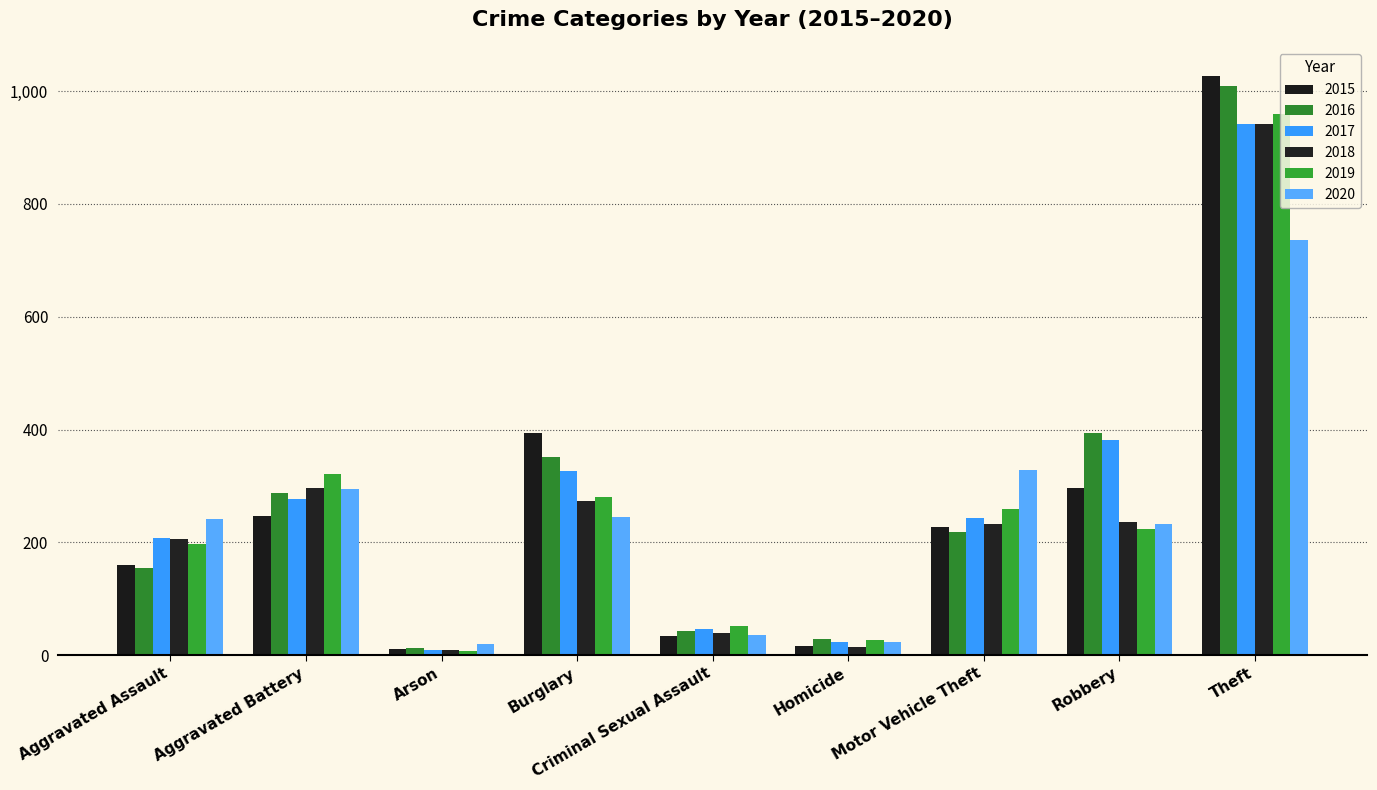

At which category is the sum across all series the highest?

Theft